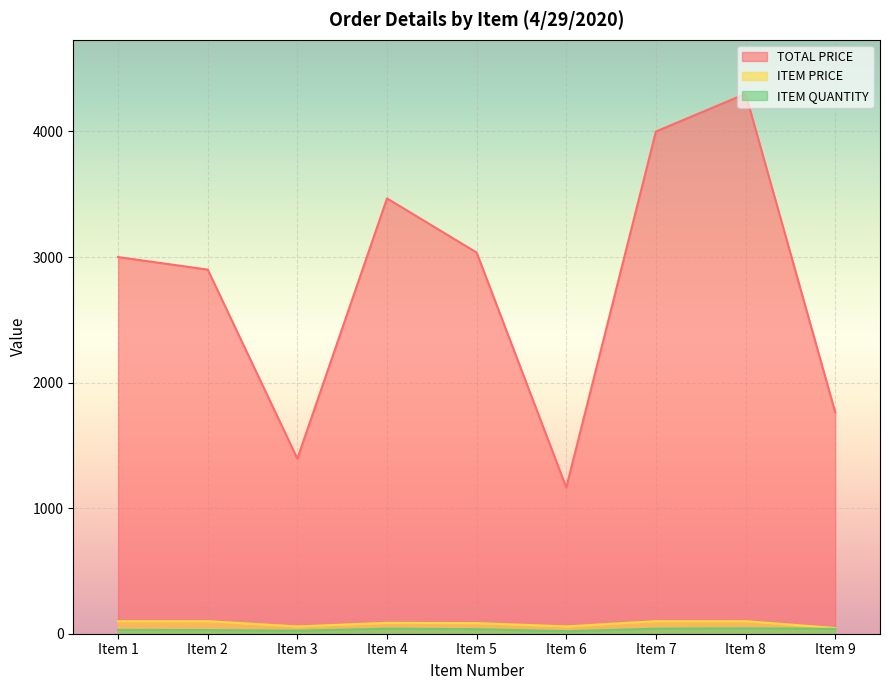

Where is the first local maximum for ITEM PRICE?

Item 4